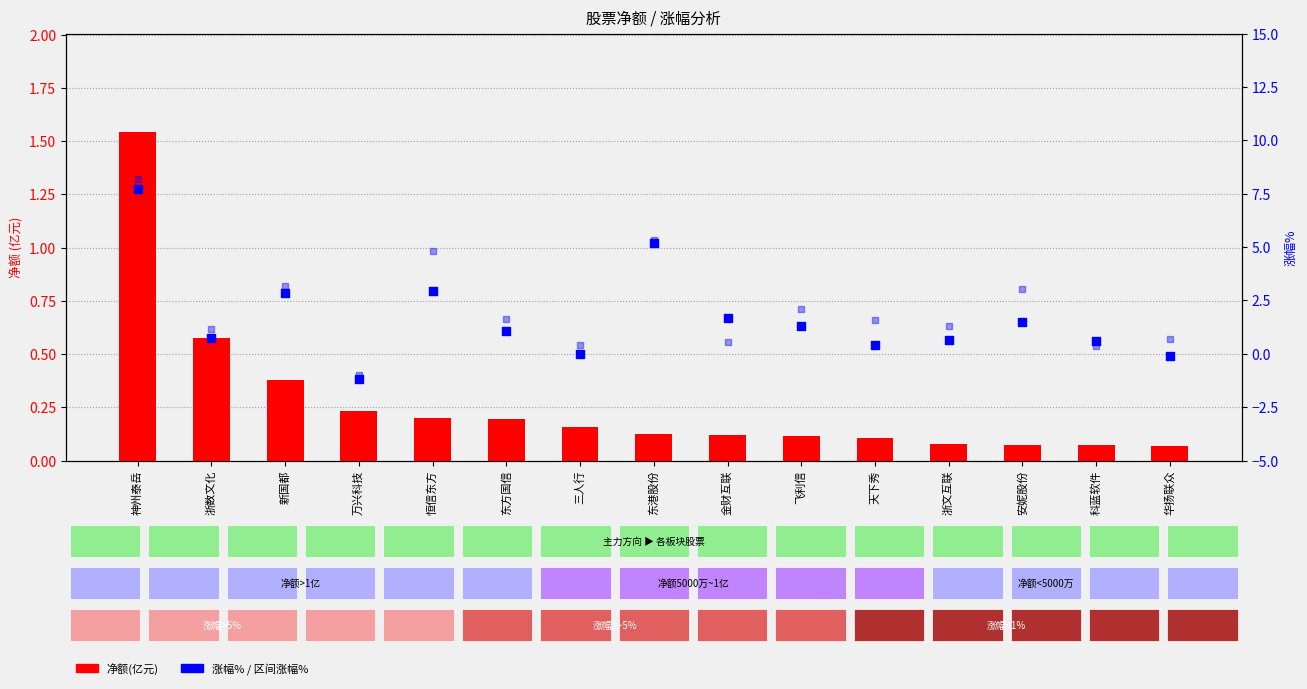

Which series reaches the maximum Y coordinate?

区间涨幅%